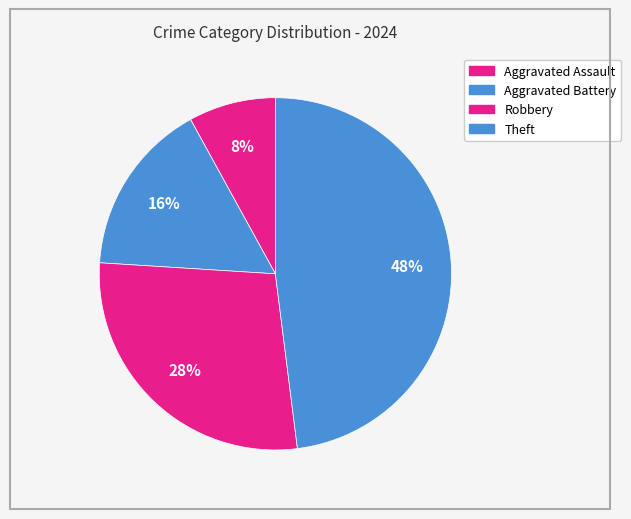

To the nearest percent, what portion does Aggravated Assault represent?

8%